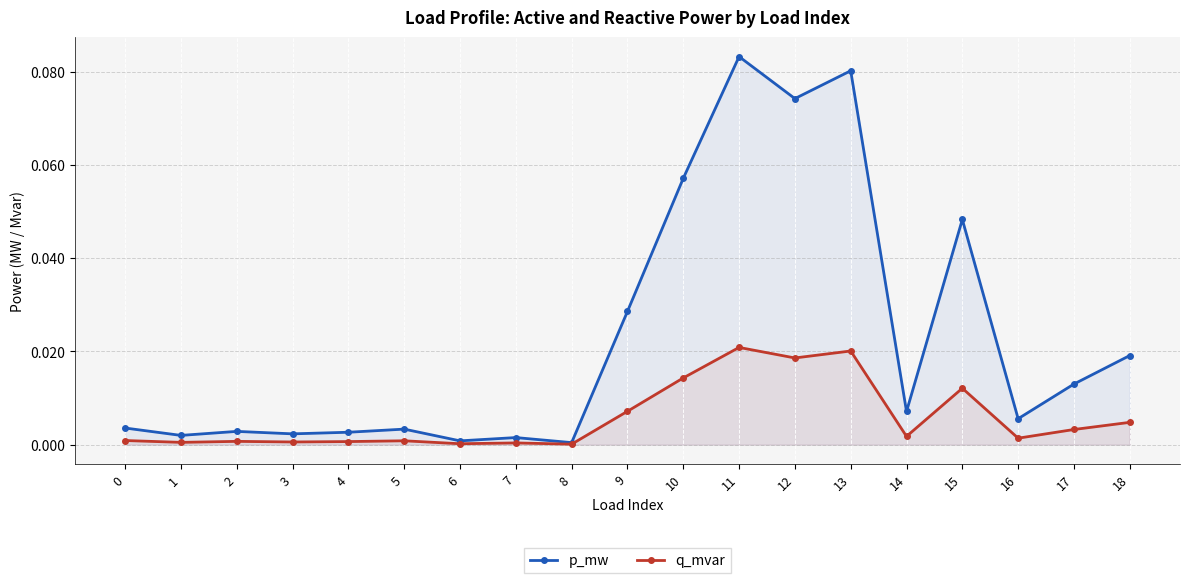

Reading left to right, extract all data points from this chart.

p_mw: 0.0	0.0	0.0	0.0	0.0	0.0	0.0	0.0	0.0	0.0	0.1	0.1	0.1	0.1	0.0	0.0	0.0	0.0	0.0
q_mvar: 0.0	0.0	0.0	0.0	0.0	0.0	0.0	0.0	0.0	0.0	0.0	0.0	0.0	0.0	0.0	0.0	0.0	0.0	0.0